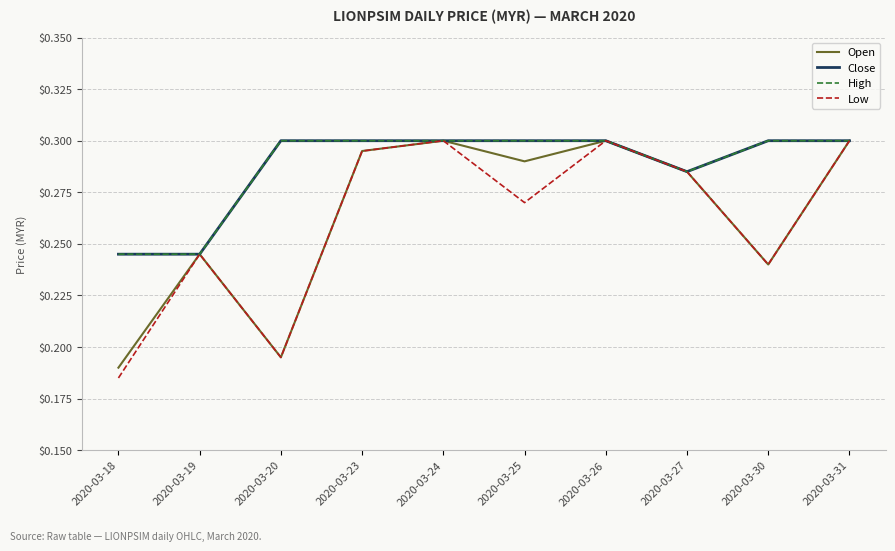

True or false: Close has a value of 0.2 at 2020-03-25.

False